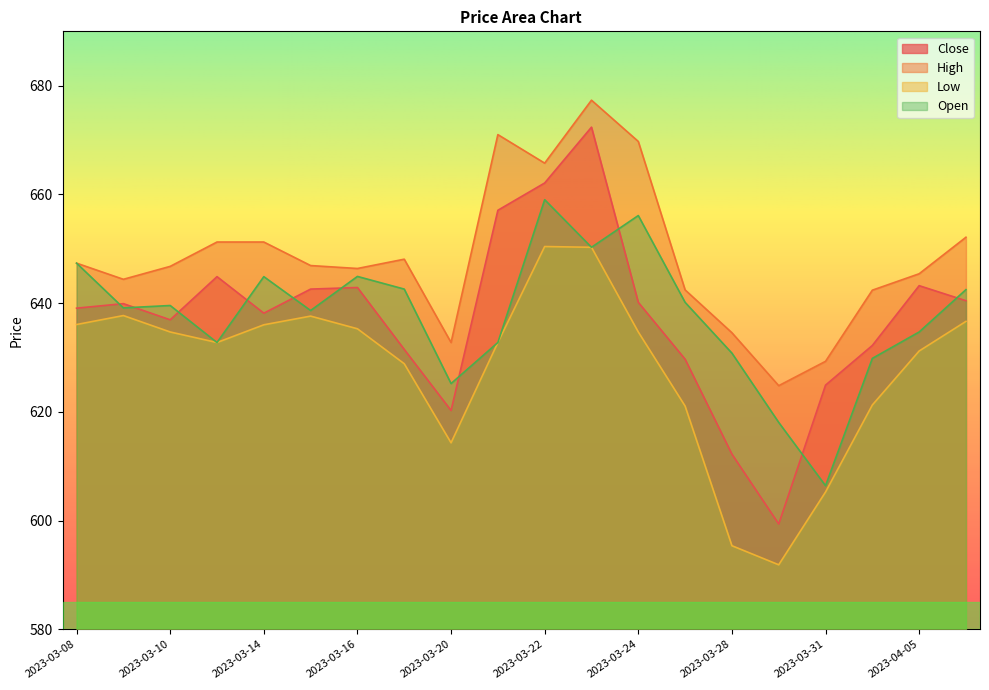

What is the minimum value shown in the chart?

591.9